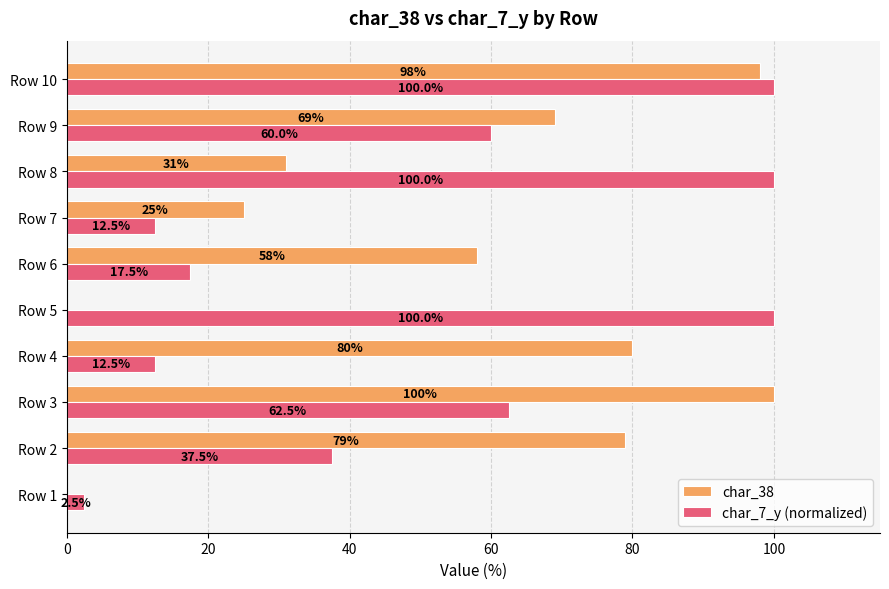

What is the average value of the char_7_y (normalized) series?

50.5